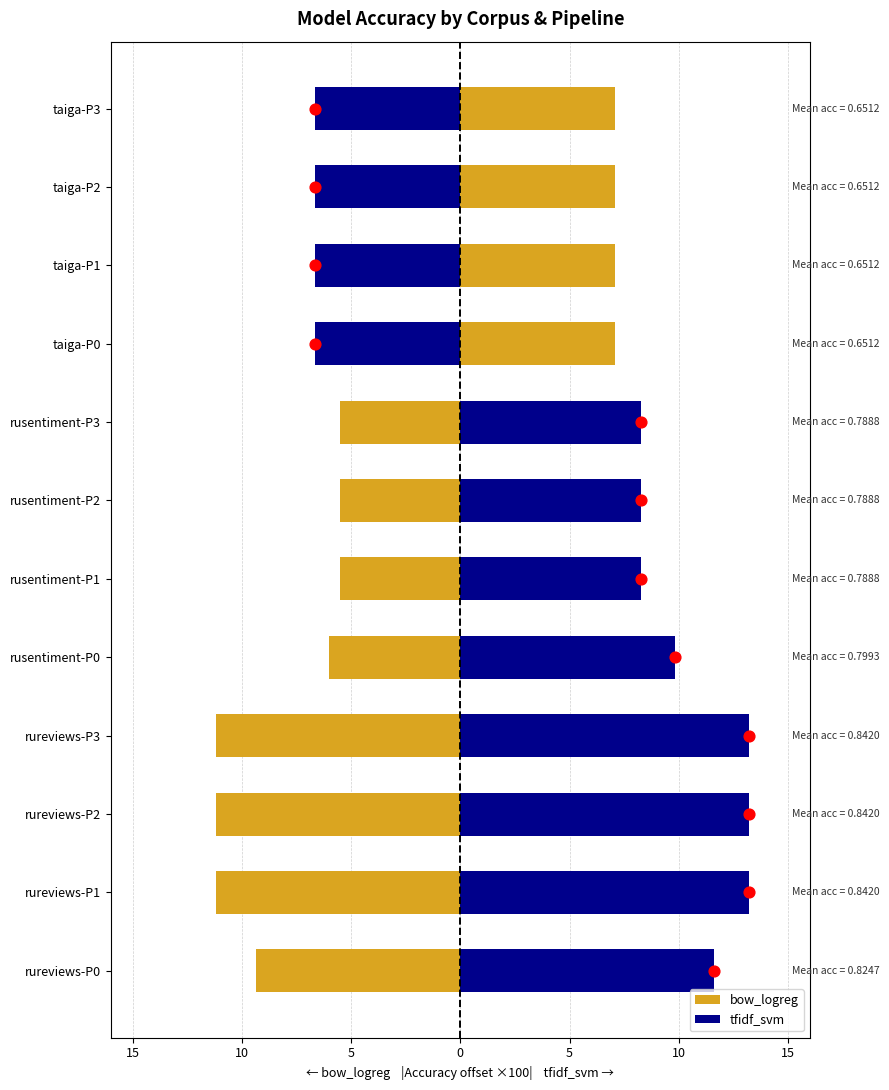

Which series has the largest total across all categories?

tfidf_svm